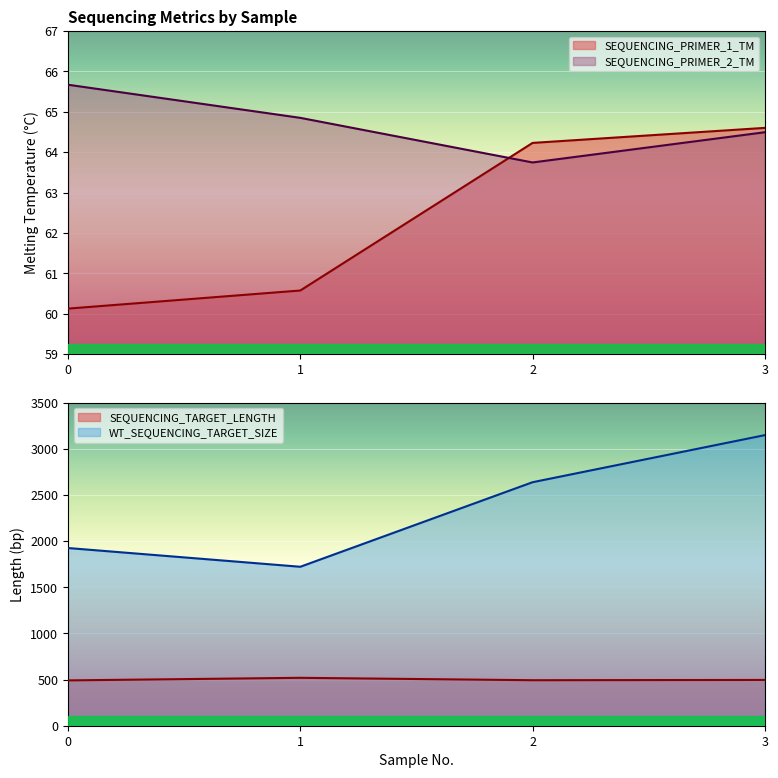

Which has a higher value, 1 or 0?

1